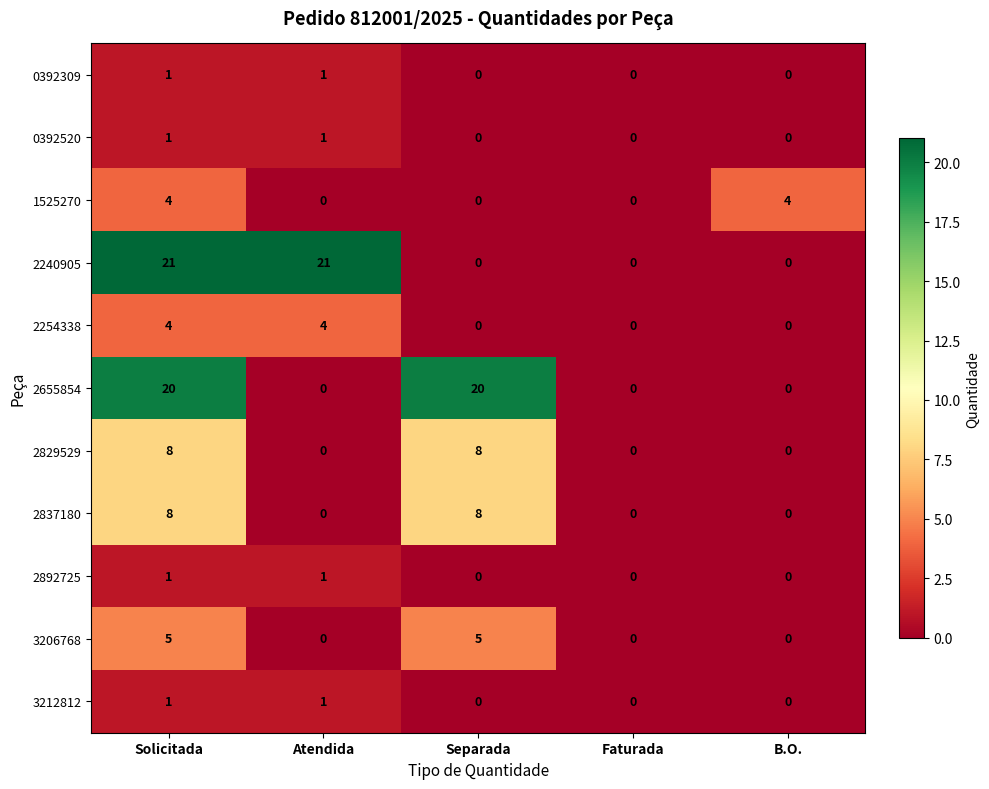

The 0392309 series shows 0 at Faturada. True or false?

True